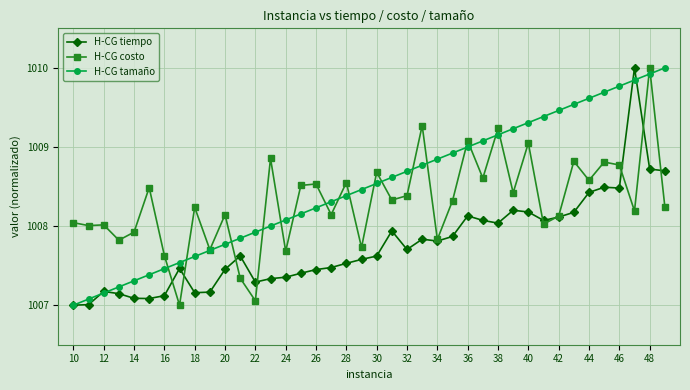

What is the value of the H-CG tamaño point at the 9th from the left?

1007.6